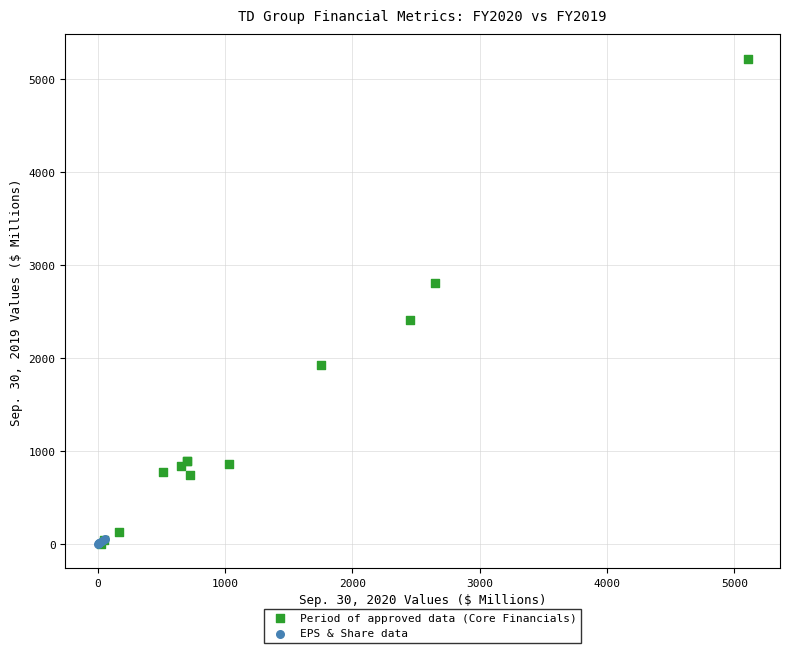

Which series reaches the maximum Y coordinate?

Period of approved data (Core Financials)